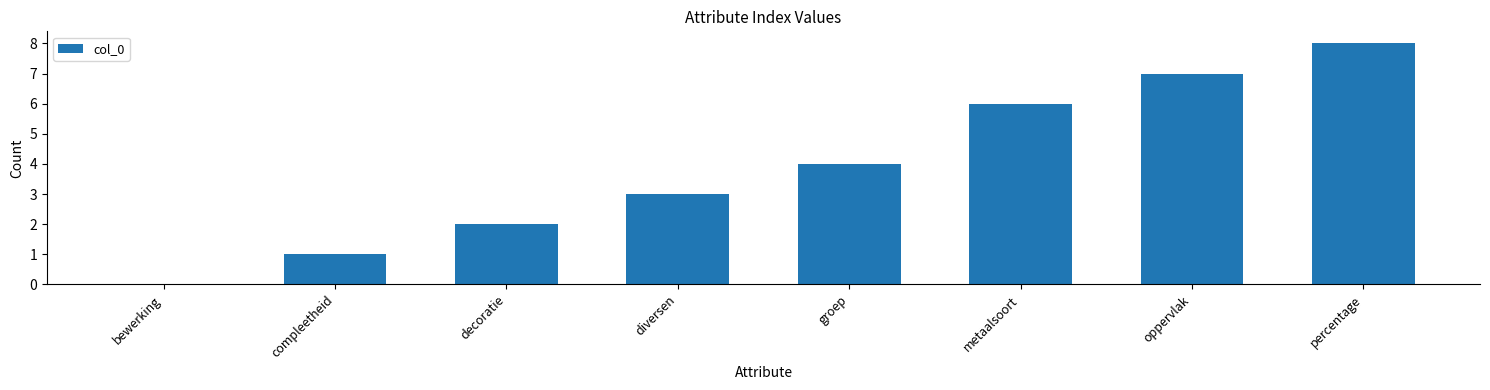

True or false: the data shows -3 at bewerking.

False